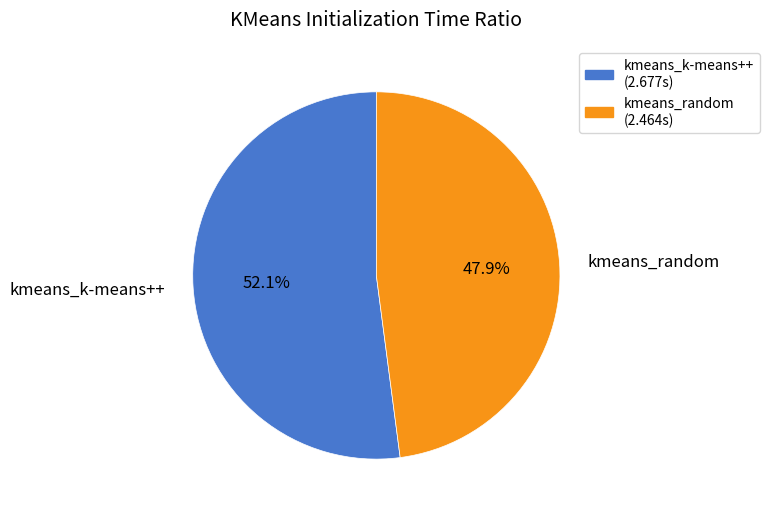

Which slice is the smallest?

kmeans_random